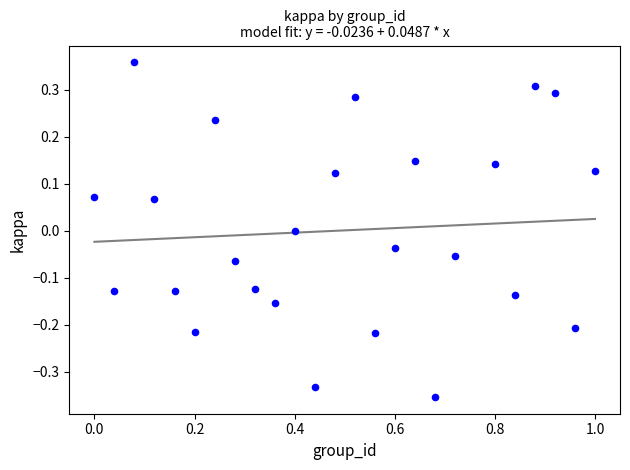

What is the range of X values (max minus min)?

1.0